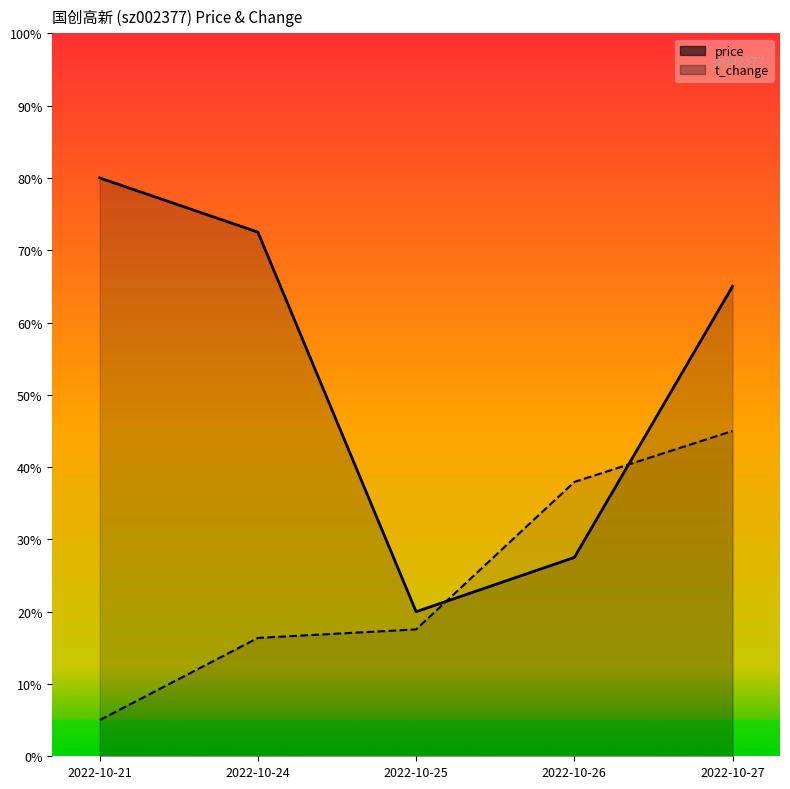

What is the value of the price point at the 5th from the left?

65.0